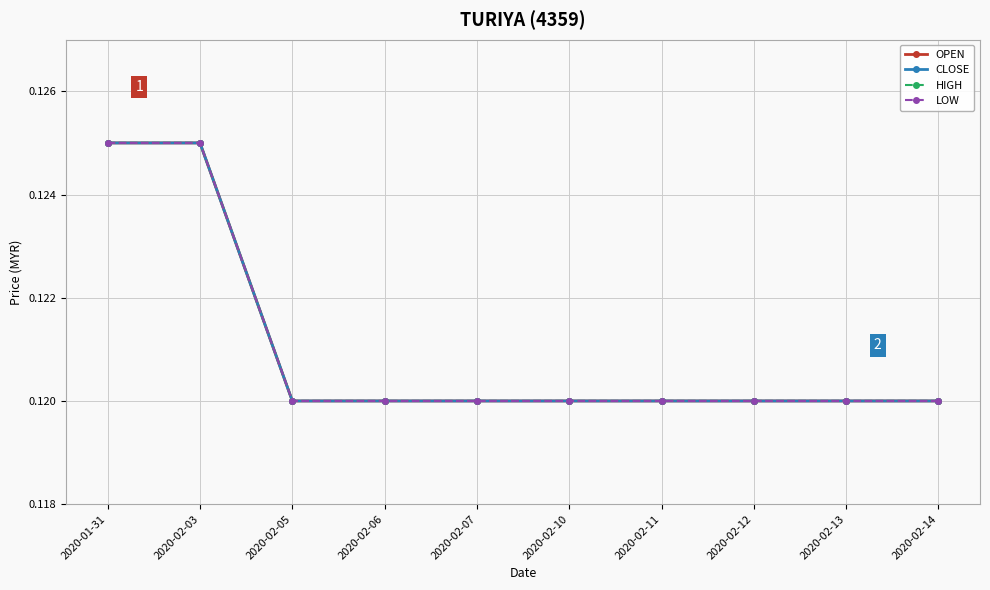

What is the sum of the OPEN values at 2020-02-07 and 2020-02-06?

0.2